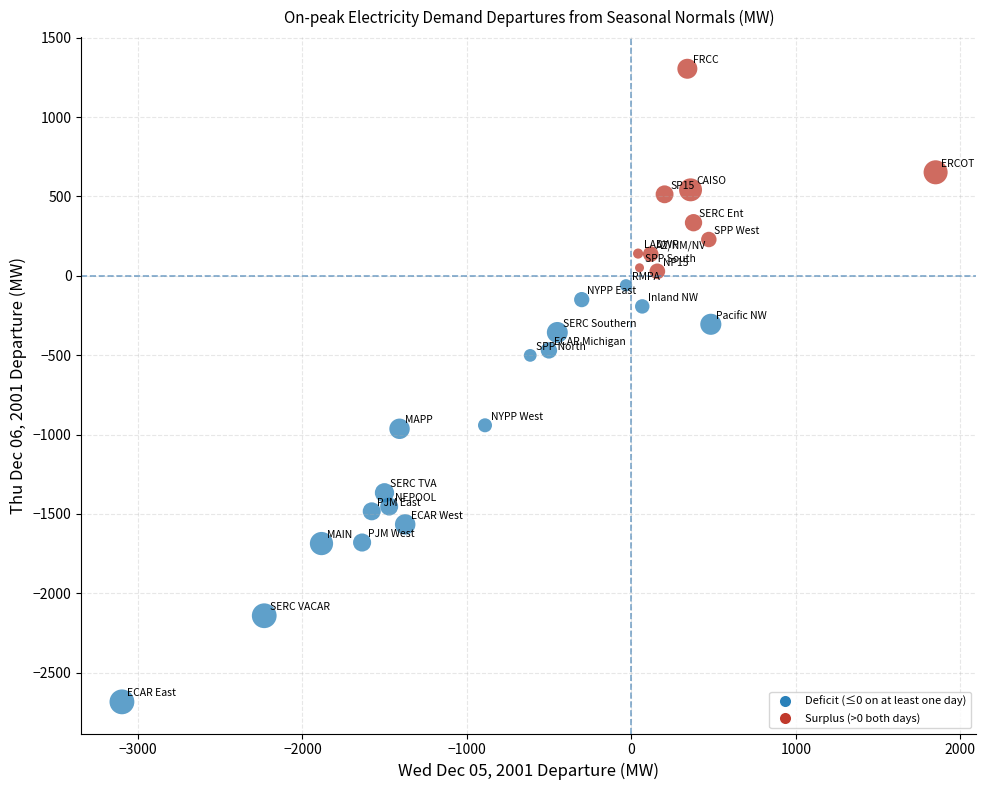

What is the range of Y values (max minus min)?

3988.4